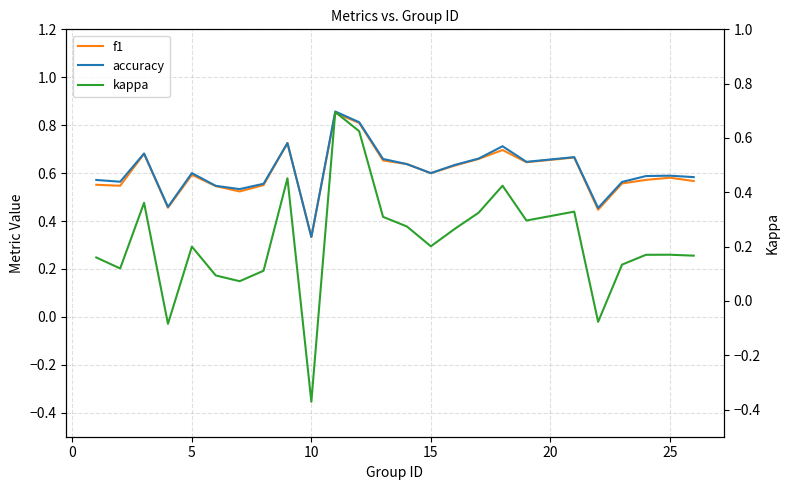

In accuracy, how many points are lower than both neighbors (excluding endpoints)?

7